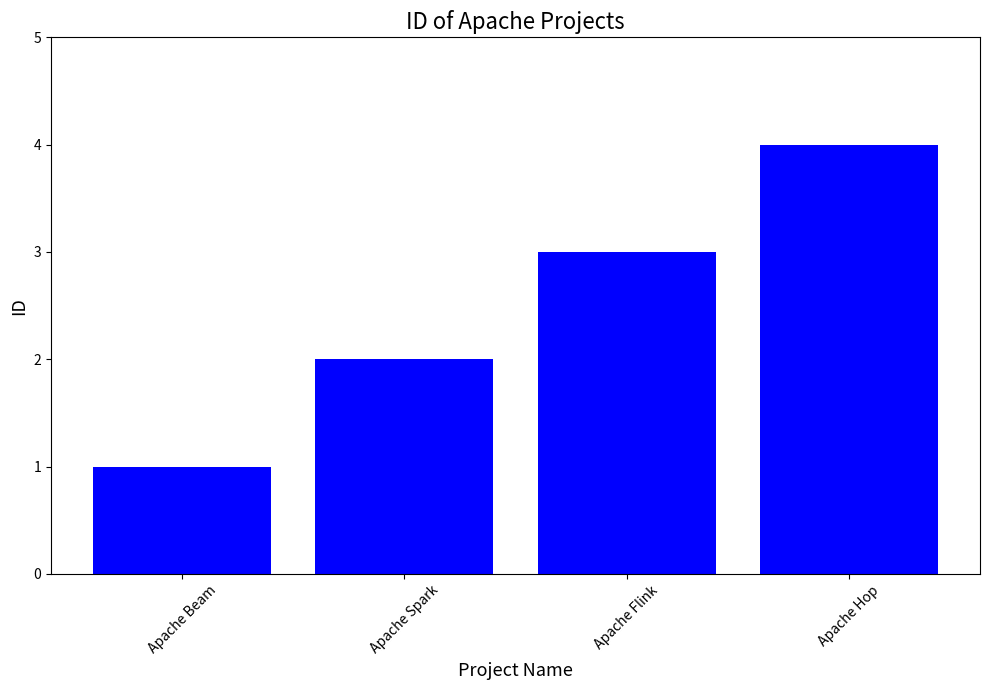

List the labels in order of value, largest first.

Apache Hop, Apache Flink, Apache Spark, Apache Beam